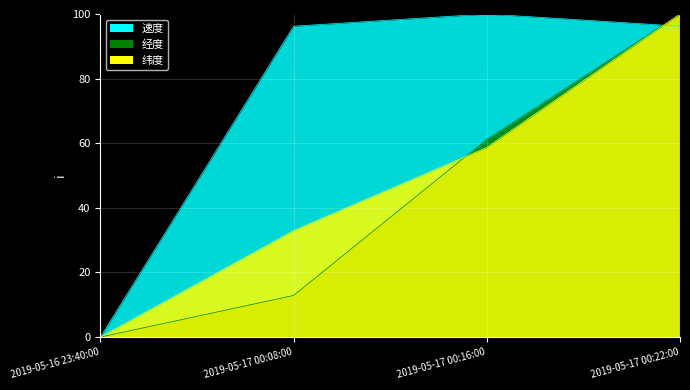

How many lines are shown in the chart?

3